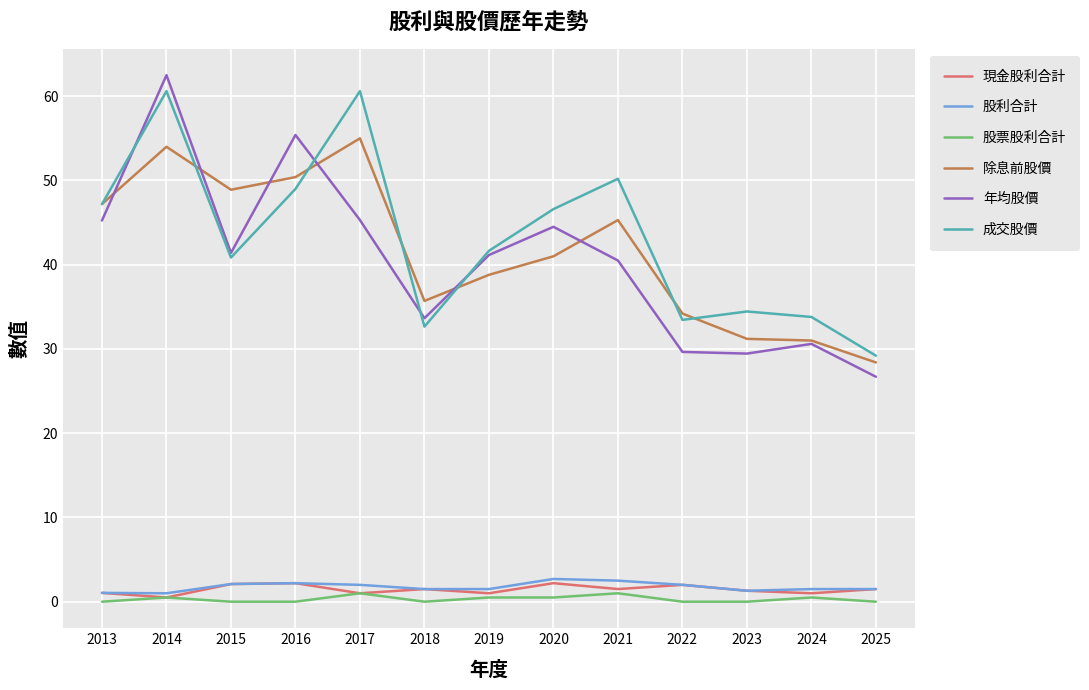

Which series has the largest total across all categories?

成交股價